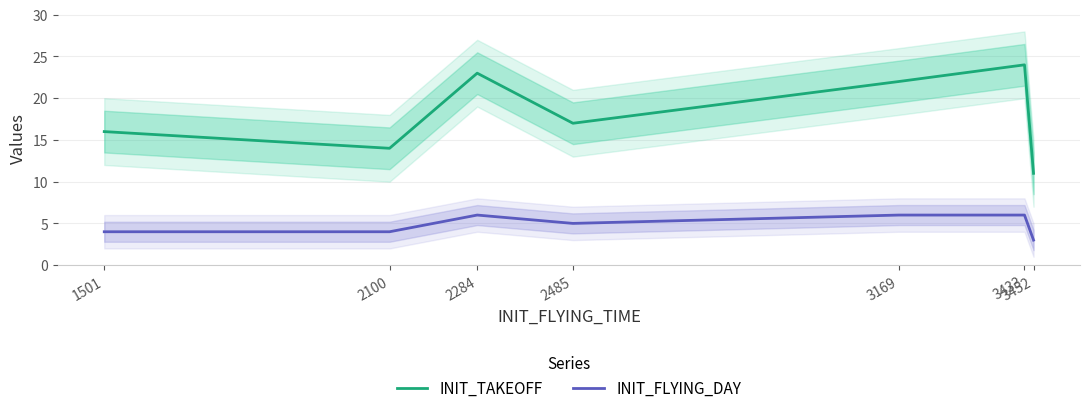

How many interior local valleys does the INIT_FLYING_DAY series have?

1